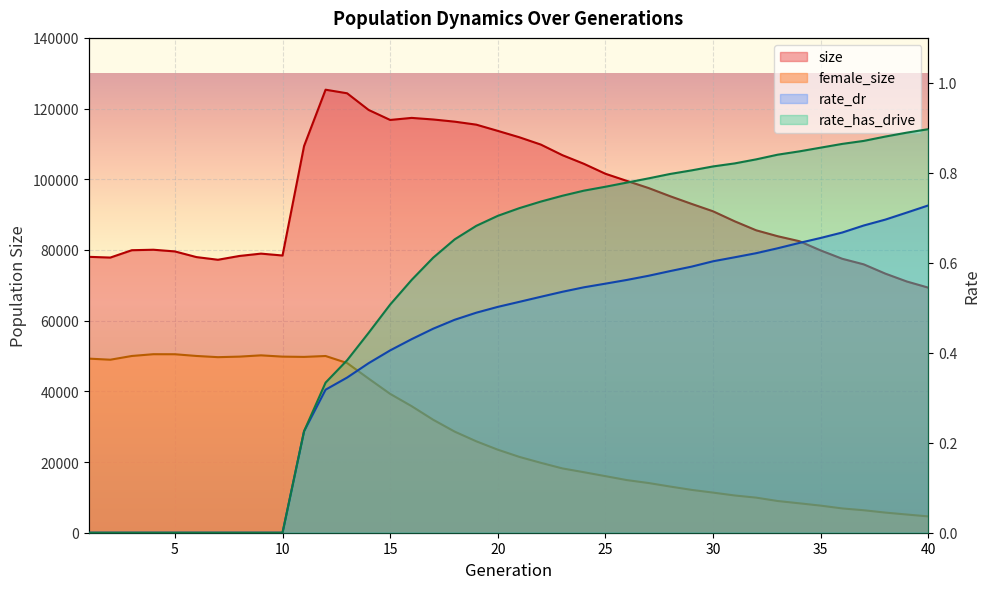

What is the difference between the maximum and minimum values in the rate_dr series?

0.7